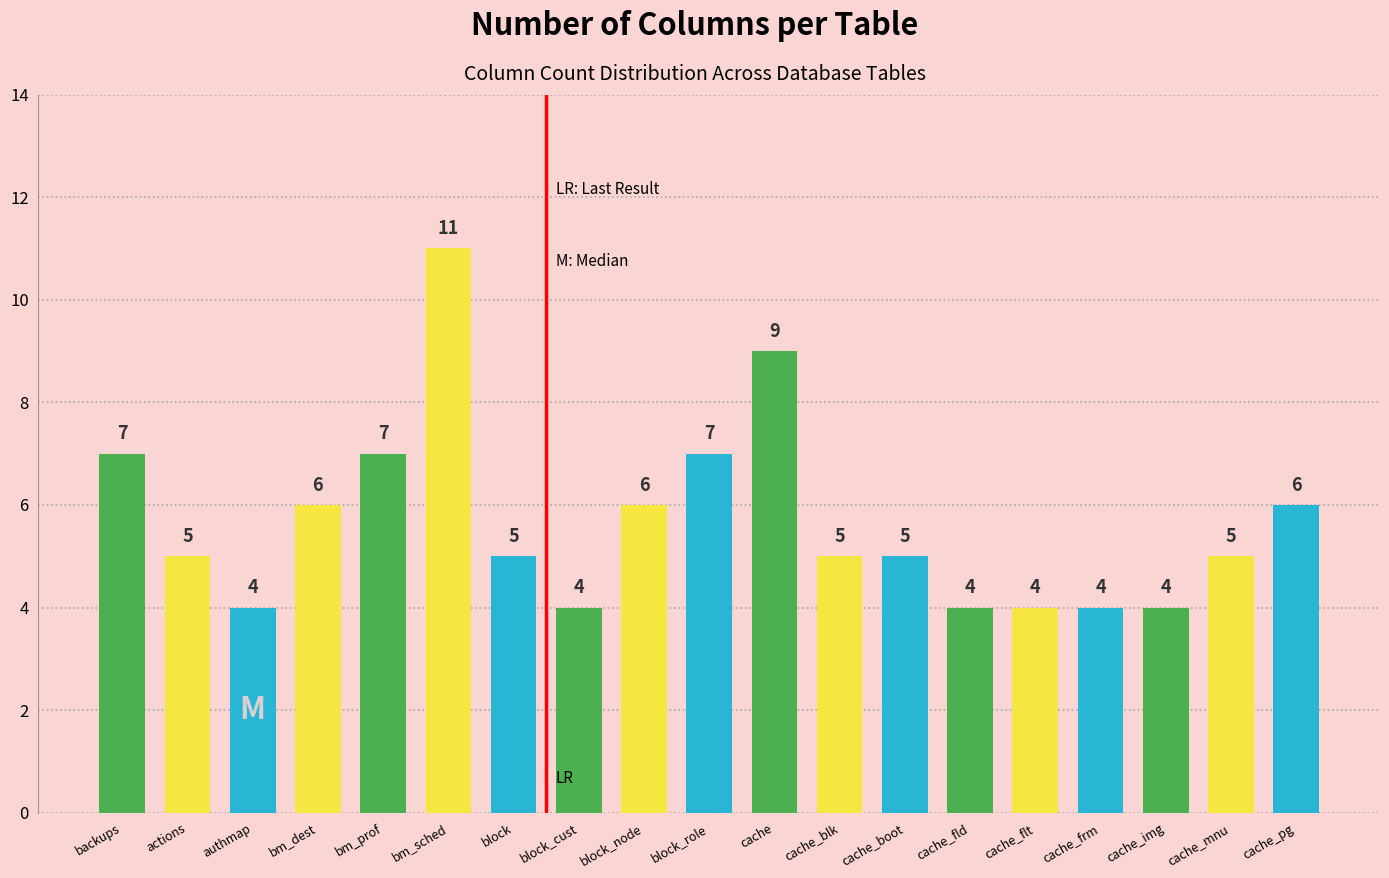

Which has a higher value, block_node or backups?

backups